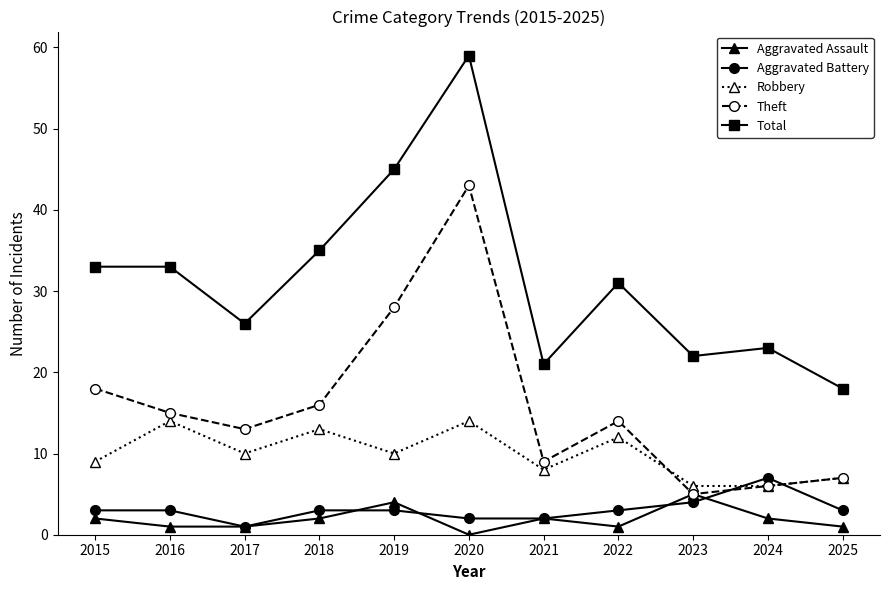

How many intersections are there between Robbery and Aggravated Battery?

2